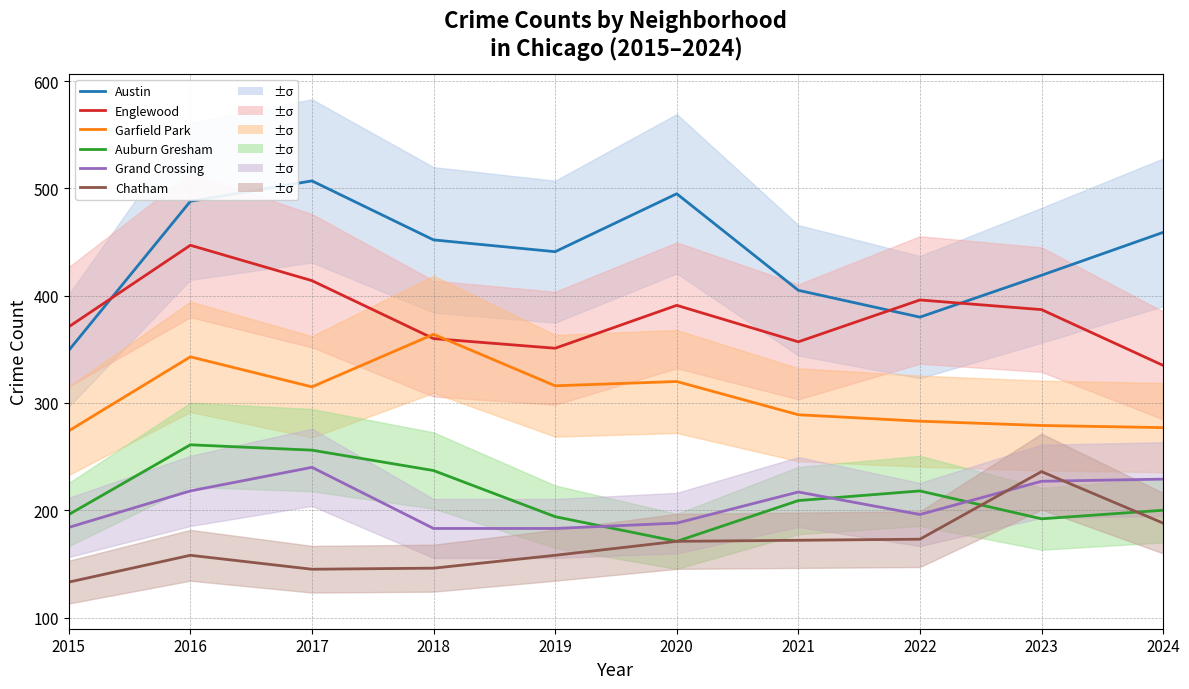

True or false: Auburn Gresham and Grand Crossing intersect in this chart.

True